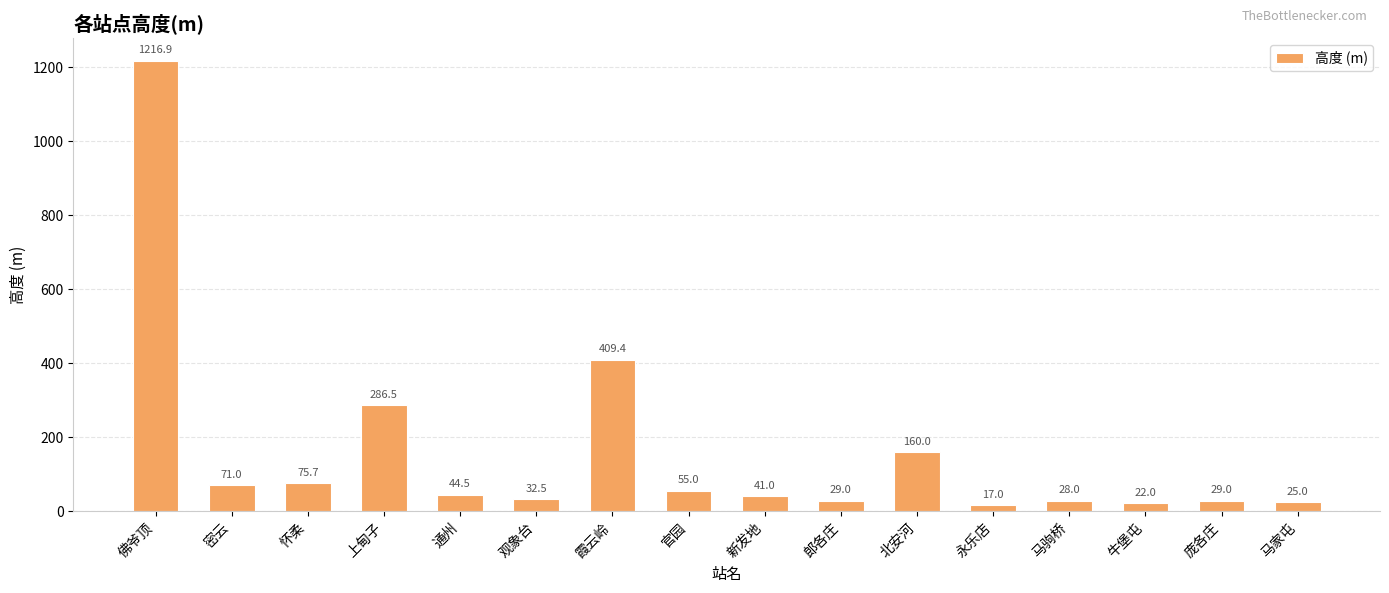

True or false: the data shows 29.0 at 郎各庄.

True